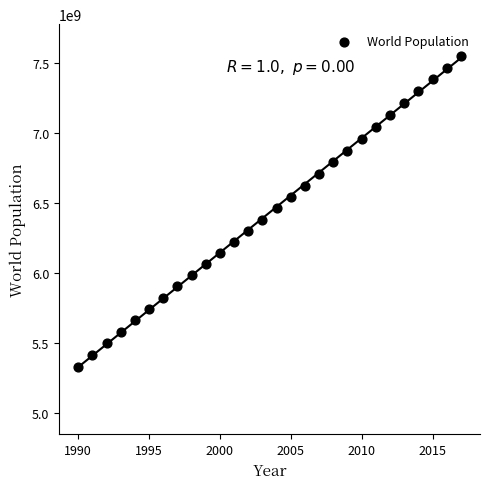

What is the range of Y values (max minus min)?

2220628000